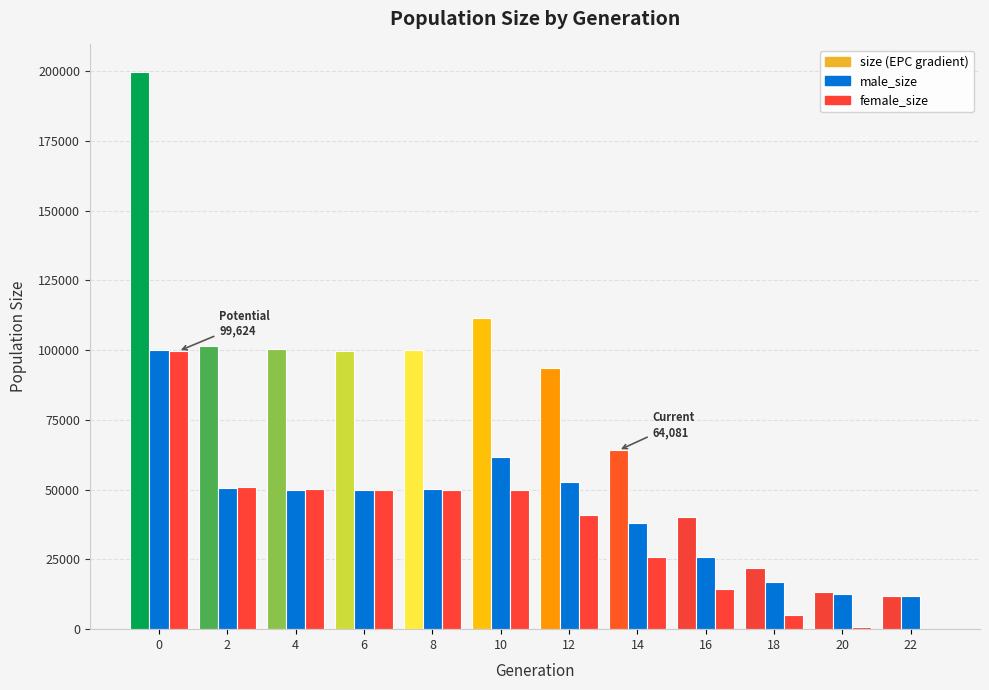

What is the maximum value shown in the chart?

199621